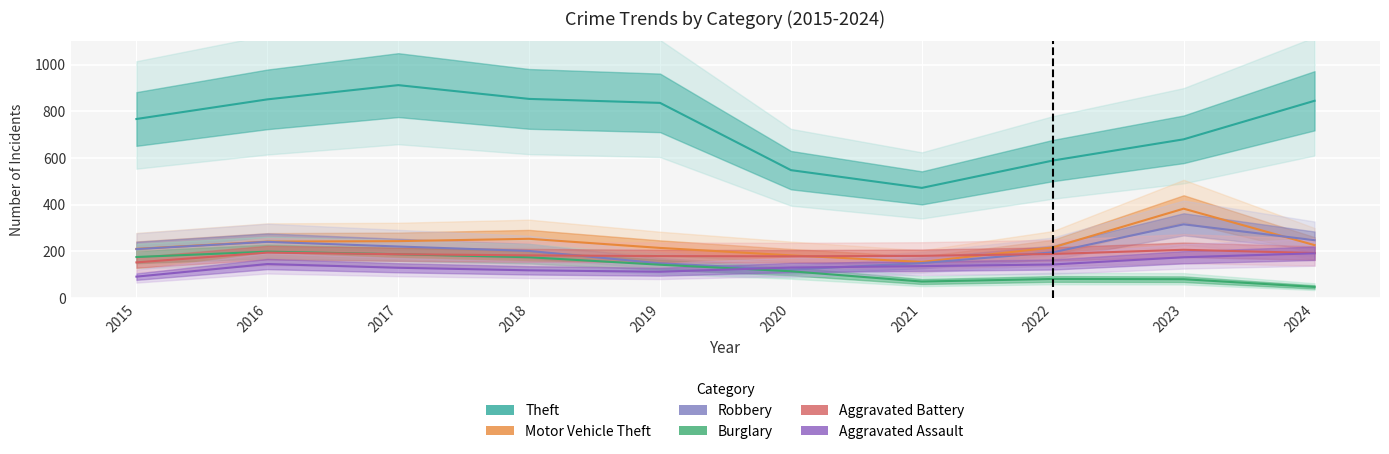

Reading right to left, transcribe all the data shown in this chart.

Theft: 845	680	589	472	548	836	853	912	851	767
Motor Vehicle Theft: 227	383	217	155	183	215	254	244	242	211
Robbery: 248	316	196	150	122	149	202	221	241	210
Burglary: 48	81	82	71	115	143	175	188	199	176
Aggravated Battery: 193	207	189	181	179	180	183	188	195	153
Aggravated Assault: 192	175	144	137	131	113	119	130	146	92